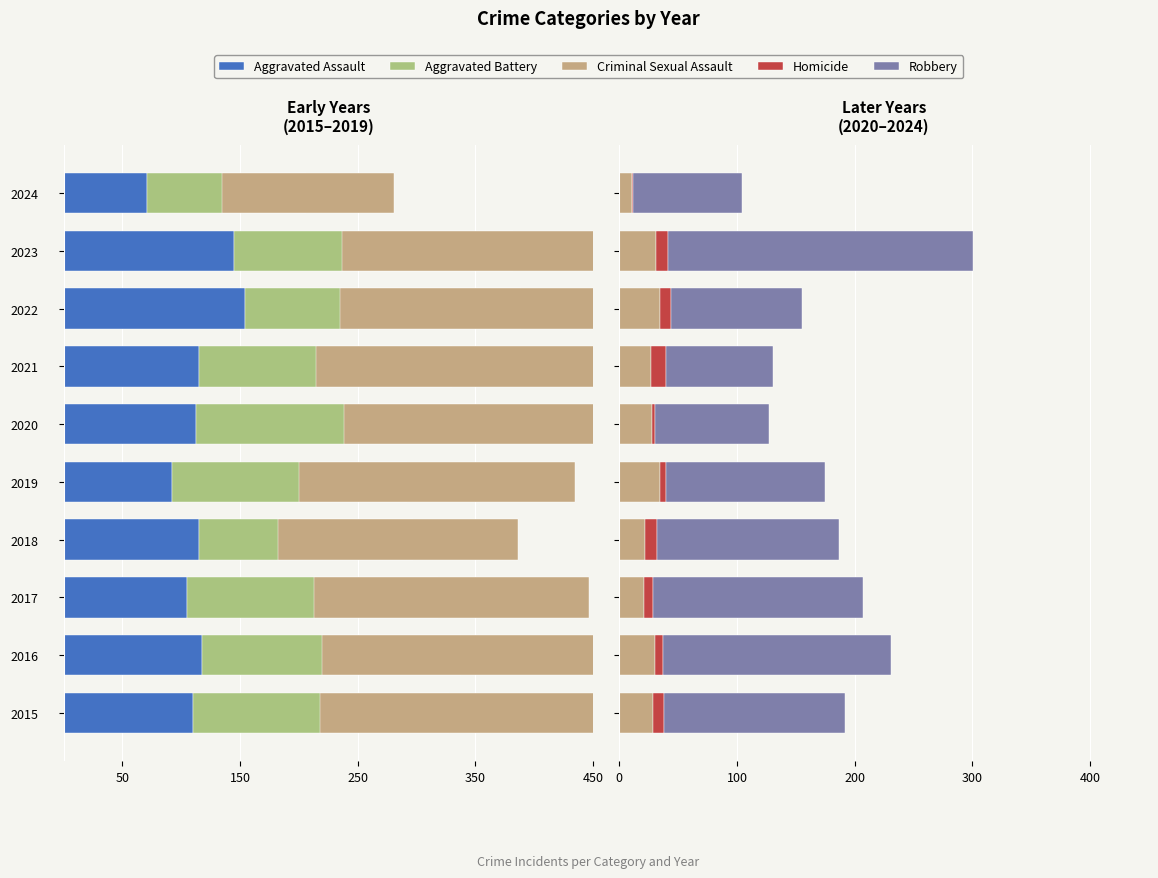

How many data points in Criminal Sexual Assault are above 29?

4